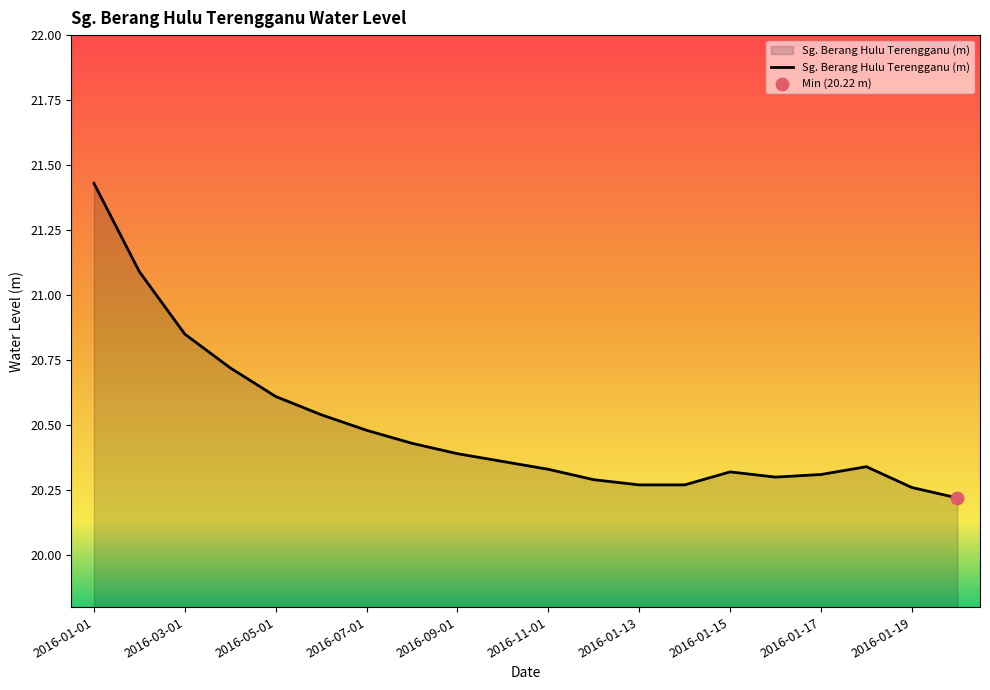

What is the minimum value shown in the chart?

20.2